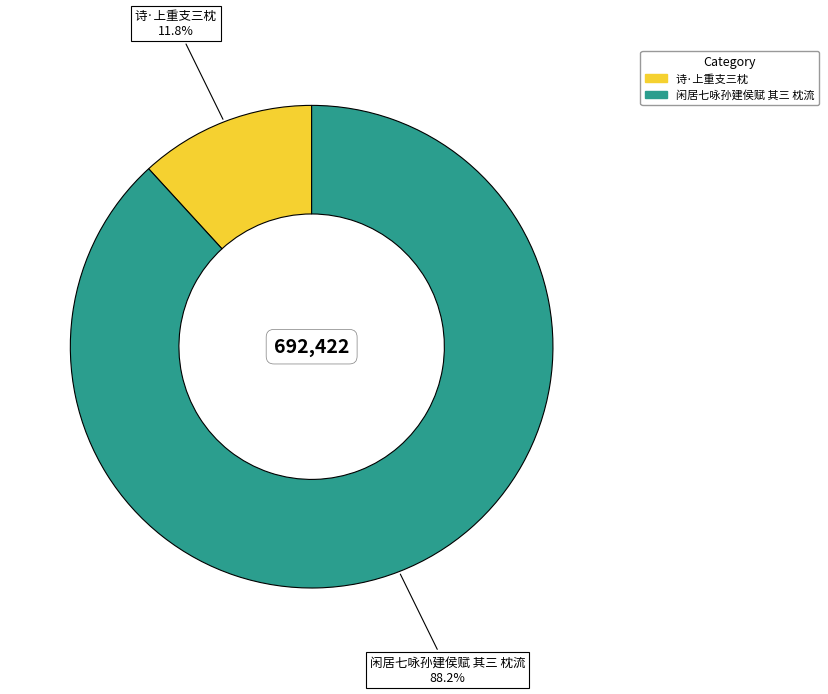

What is the largest slice in the pie chart?

闲居七咏孙建侯赋 其三 枕流